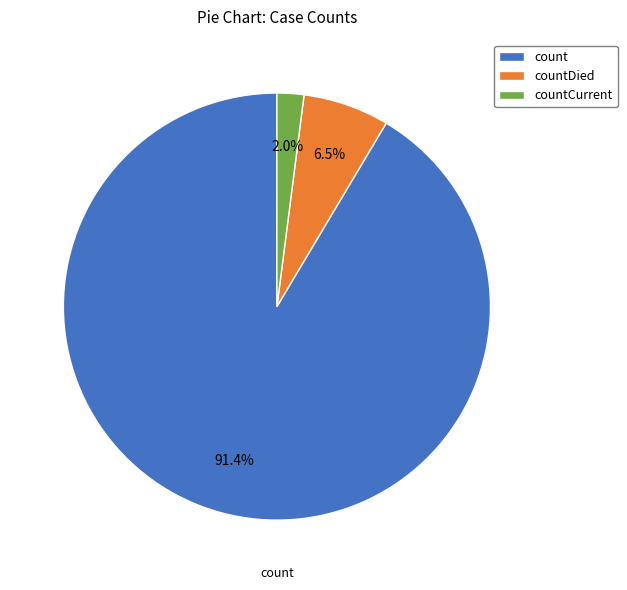

Approximately how many times larger is the value at countDied compared to countCurrent?

3.2